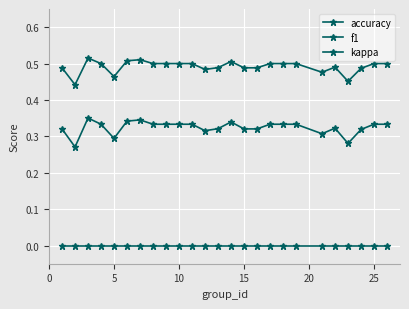

Which series has the widest spread of values?

f1